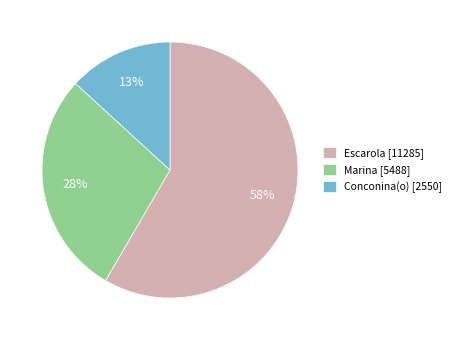

Do Marina [5488] and Escarola [11285] together represent more than half of the pie?

Yes